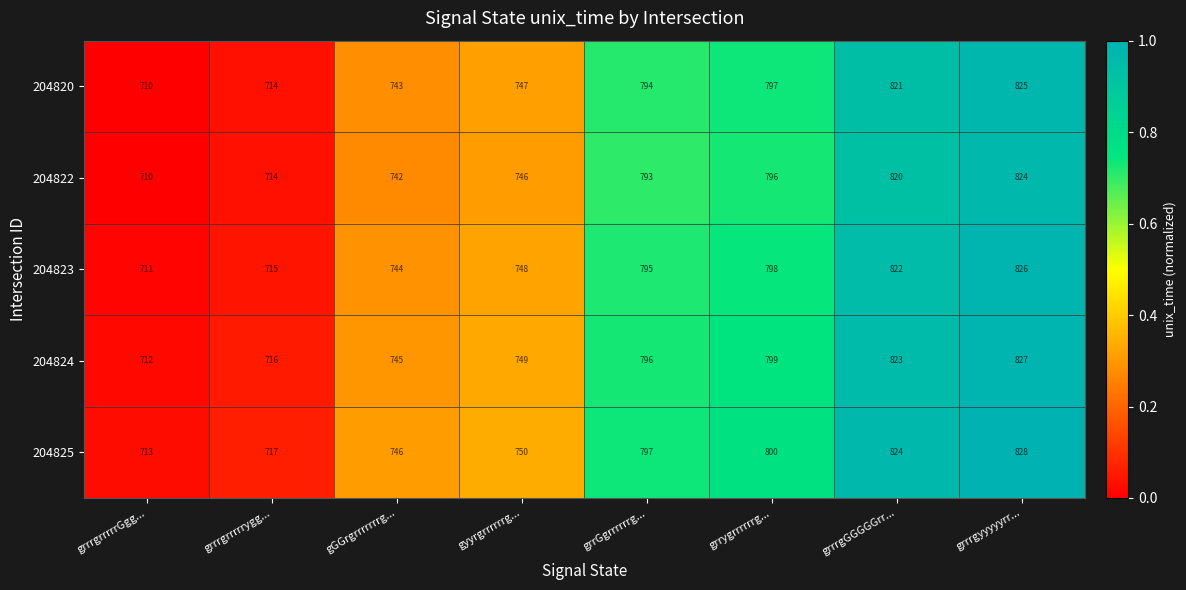

Rank the series by their maximum value, from lowest to highest.

204822, 204820, 204823, 204824, 204825